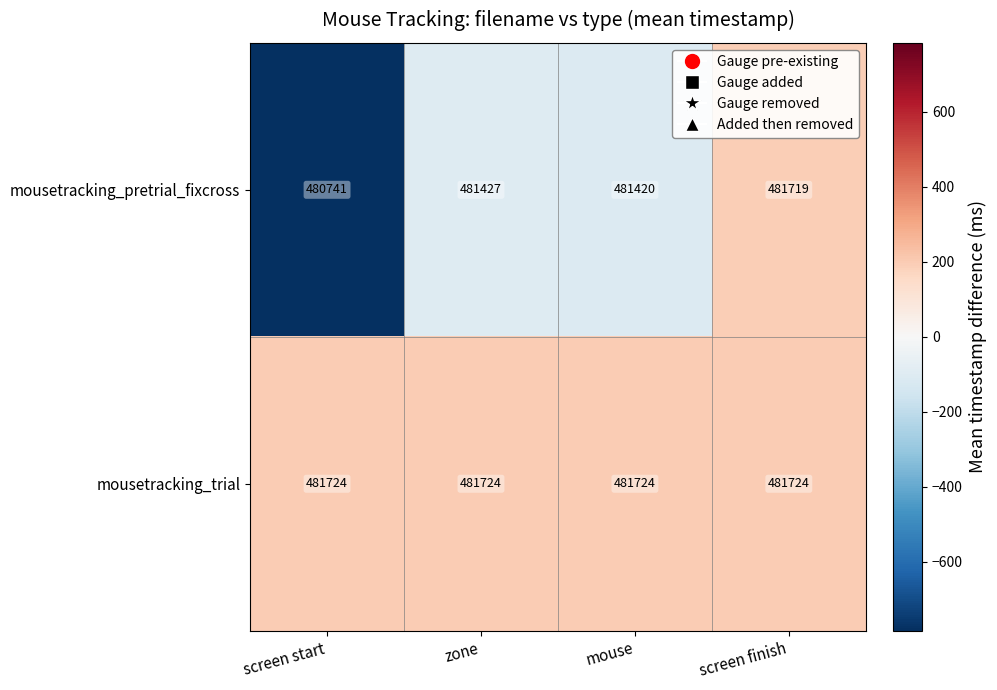

At which category is the sum across all series the highest?

screen finish